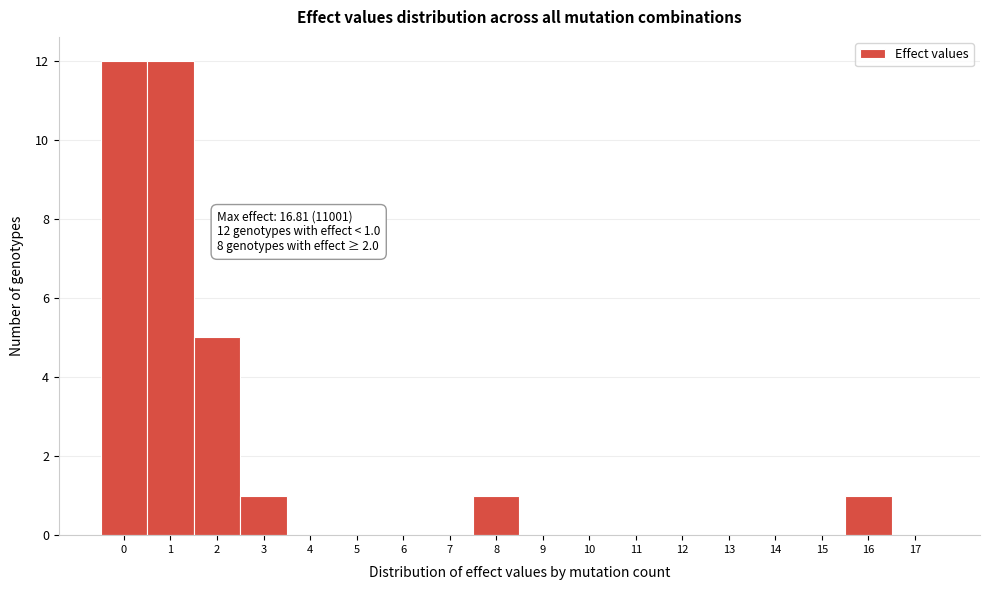

Reading left to right, what are all the values shown in this chart?

0=12	1=12	2=5	3=1	4=0	5=0	6=0	7=0	8=1	9=0	10=0	11=0	12=0	13=0	14=0	15=0	16=1	17=0